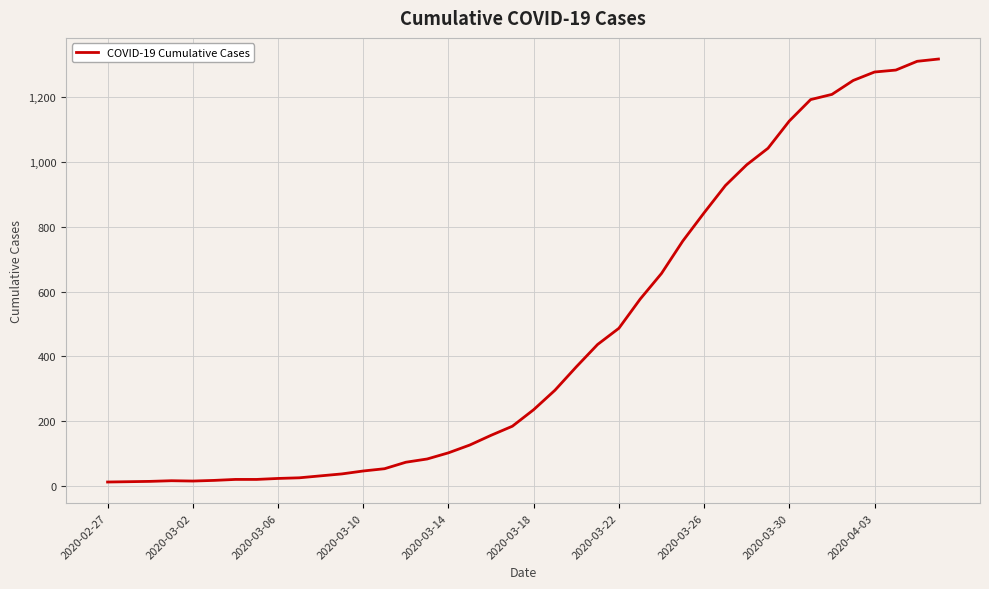

What is the difference between the maximum and minimum values?

1304